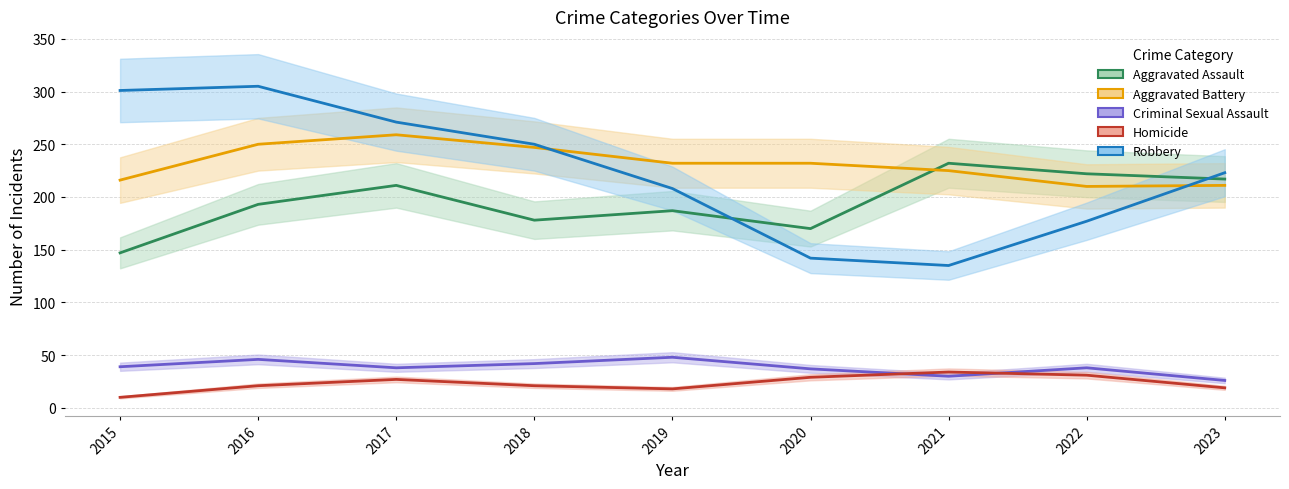

Is the value of Homicide at 2021 greater than the value of Criminal Sexual Assault at 2022?

No